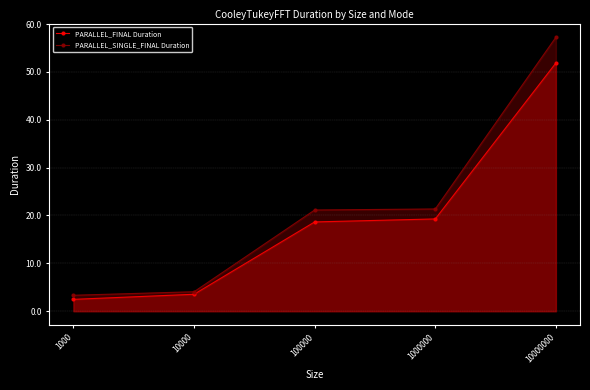

What value does the PARALLEL_SINGLE_FINAL Duration series have at 10000?

4.1